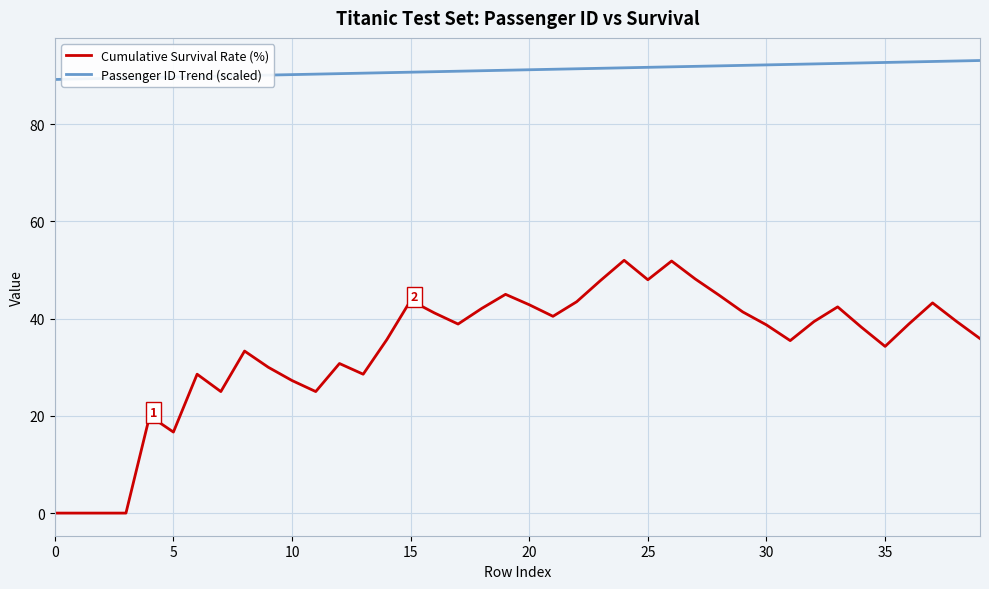

What is the highest value of the Passenger ID Trend (scaled) series?

93.1